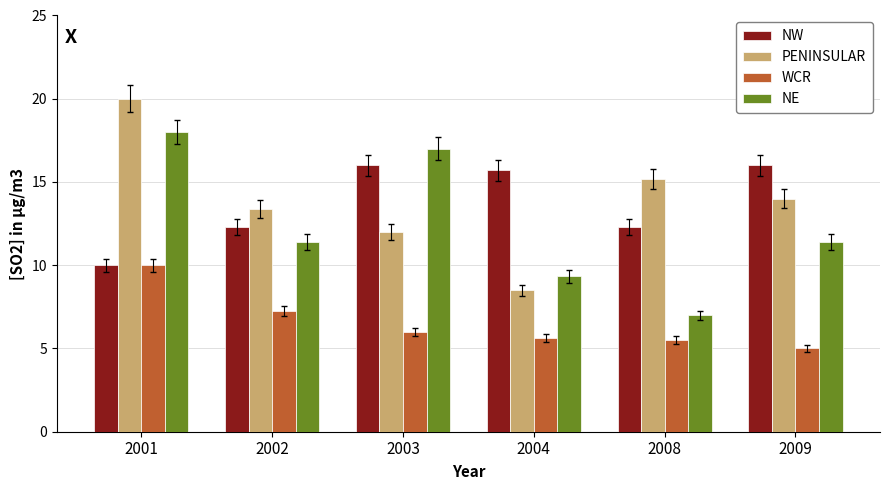

The value of NW at 2003 is 4.1. True or false?

False